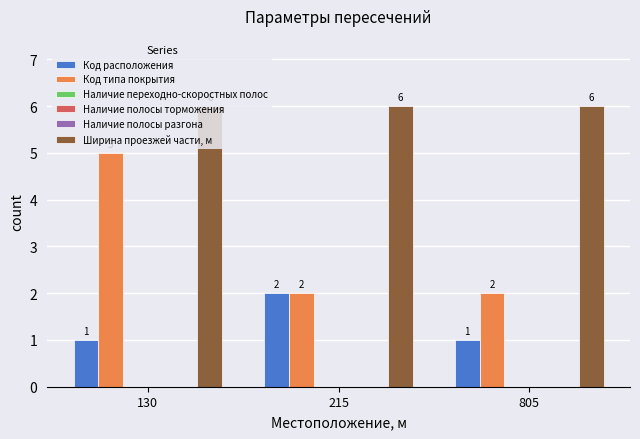

What is the maximum value shown in the chart?

6